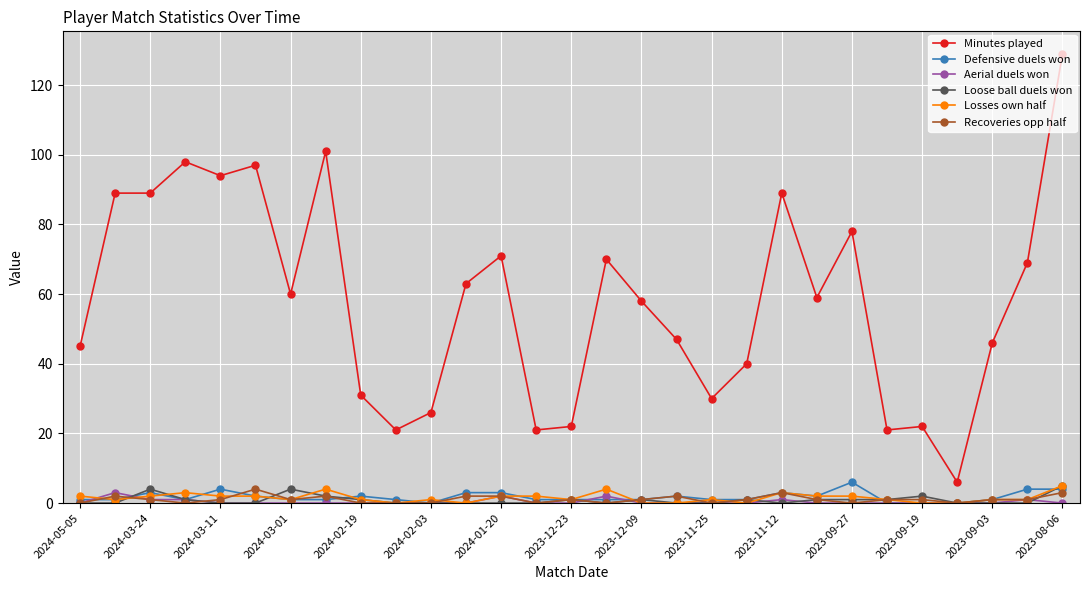

How many lines are shown in the chart?

6